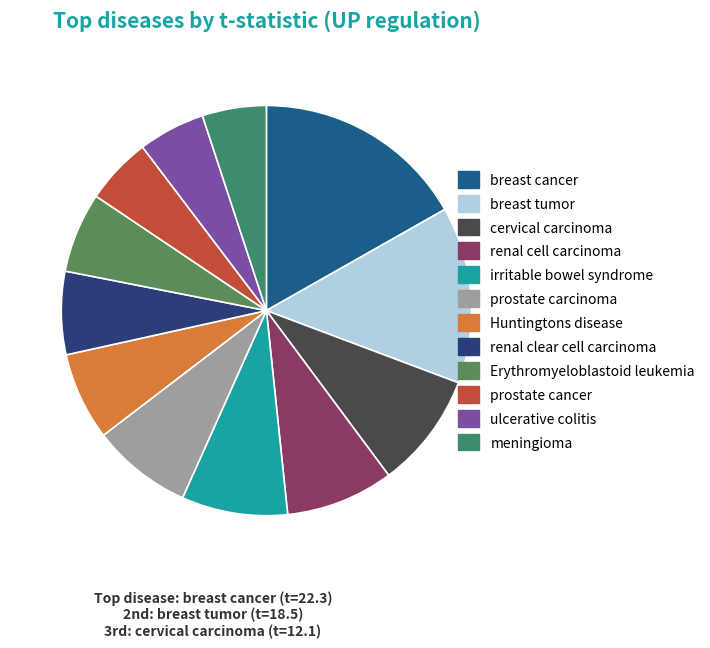

What portion of the pie excludes ulcerative colitis?

94.7%